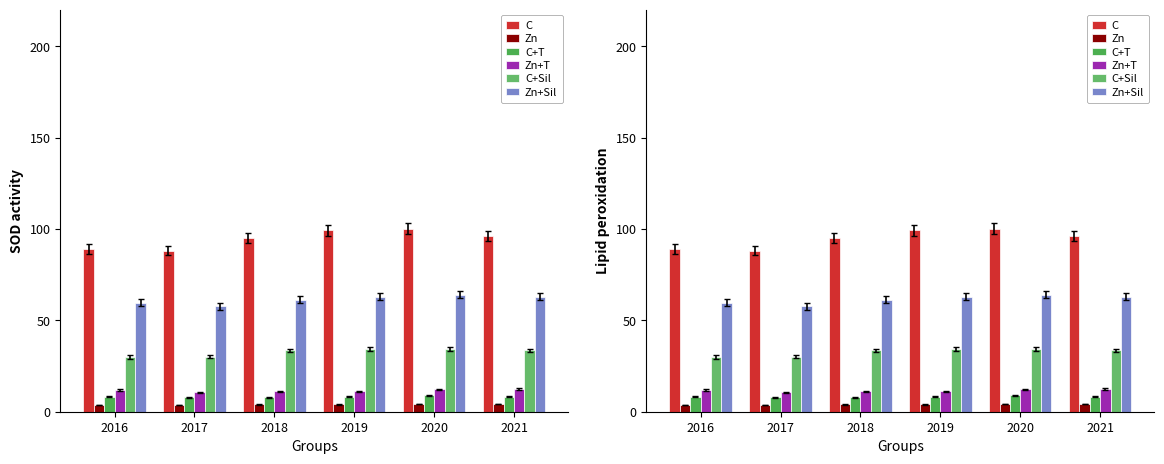

What are all the series names shown in the legend?

C, Zn, C+T, Zn+T, C+Sil, Zn+Sil